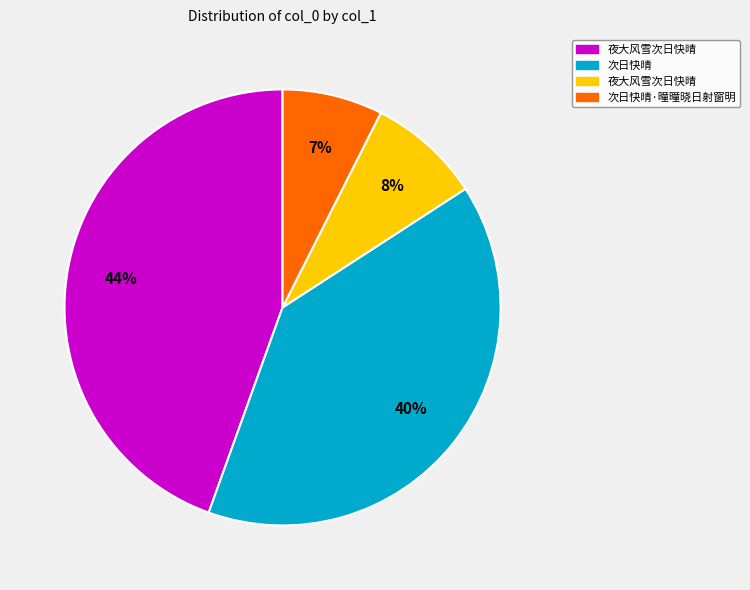

How many segments does this pie chart have?

4